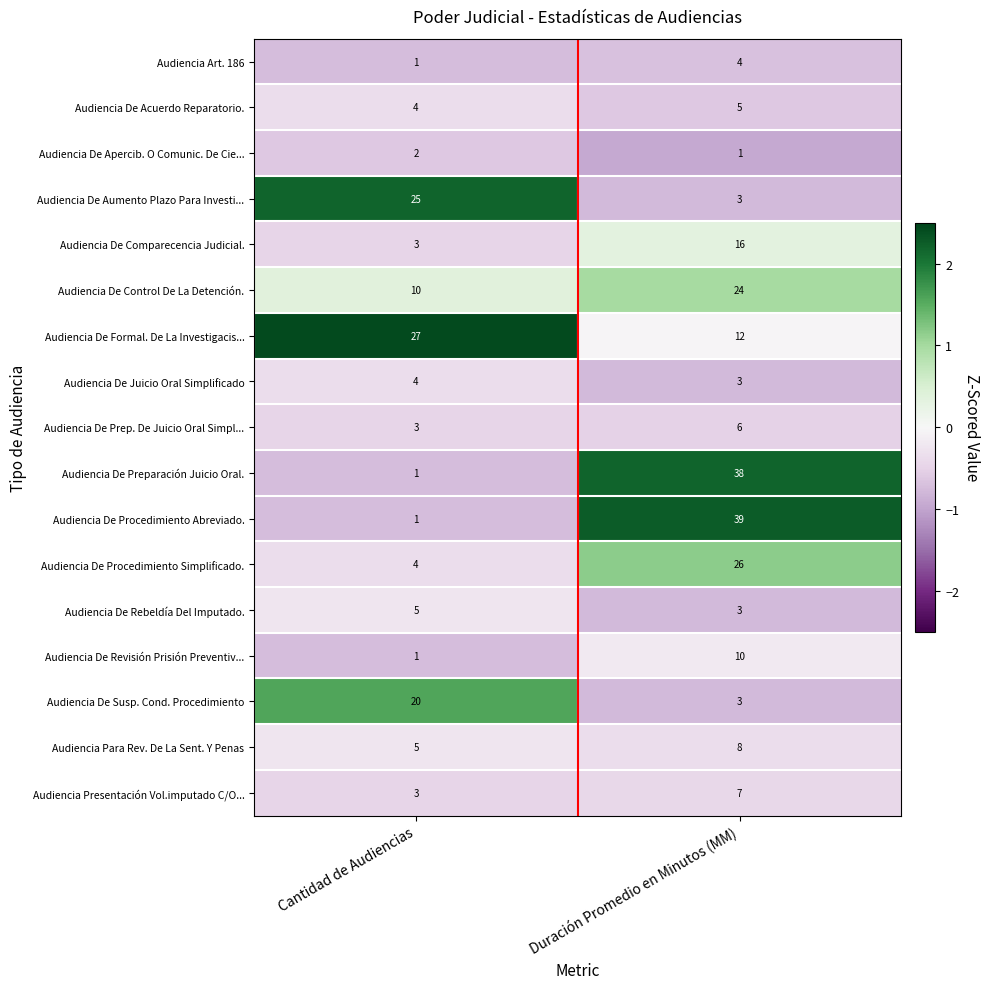

Is it true that Audiencia De Juicio Oral Simplificado equals 5 at Duración Promedio en Minutos (MM)?

False